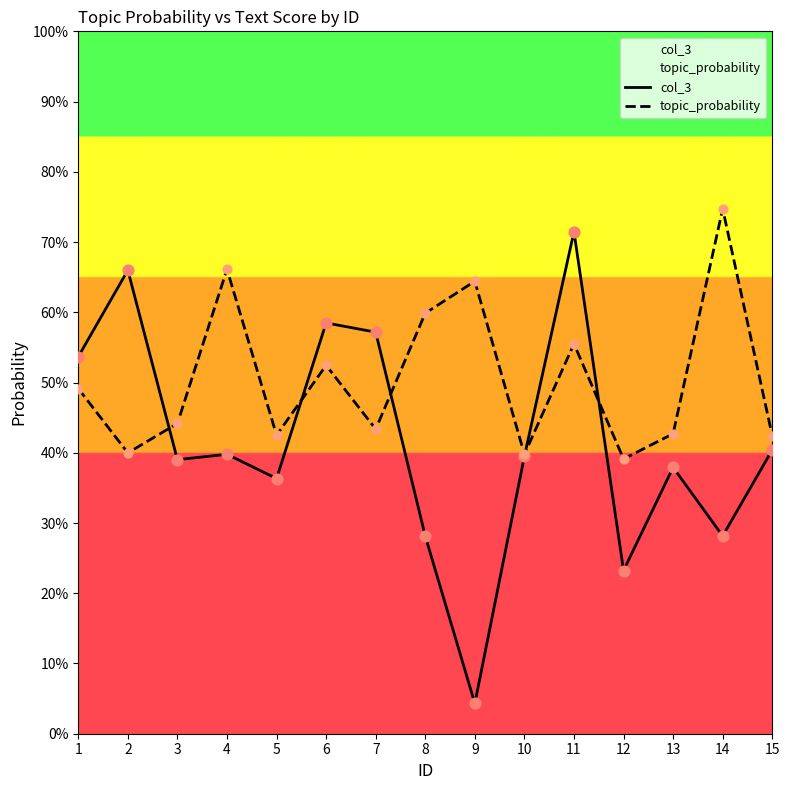

Is the value of topic_probability at 1 greater than the value of col_3 at 12?

Yes